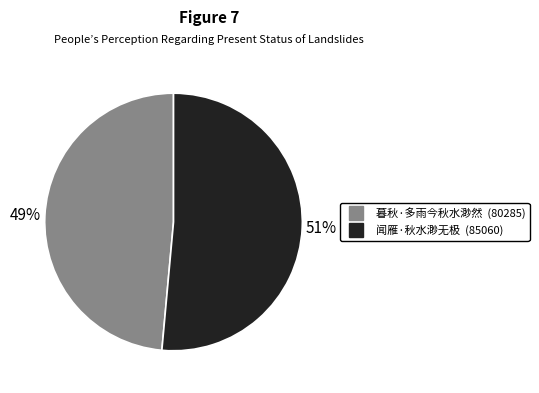

To the nearest percent, what is the combined percentage of 暮秋·多雨今秋水渺然 and 闻雁·秋水渺无极?

100%